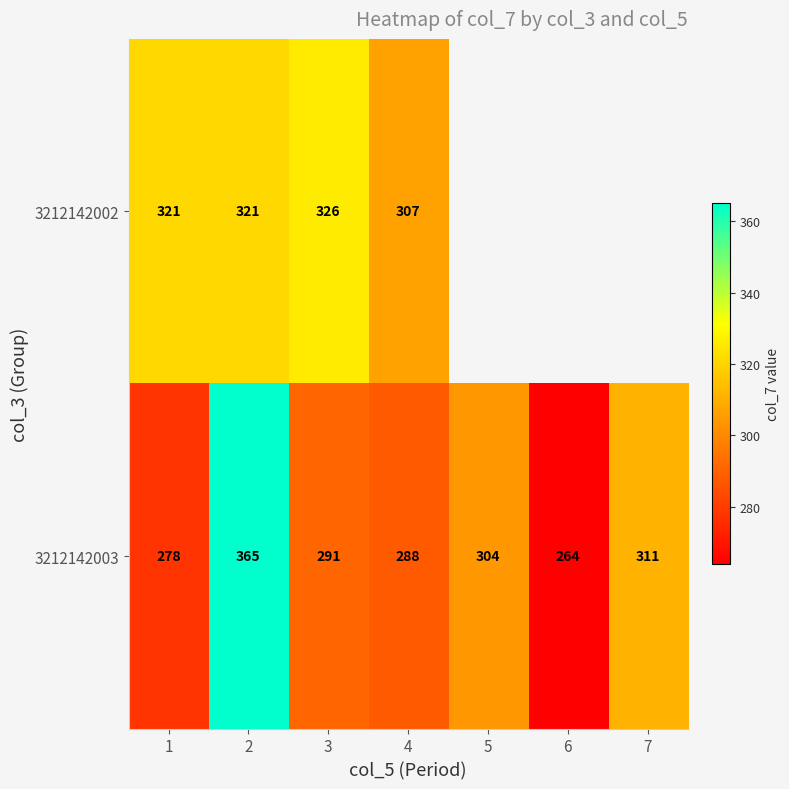

How many series are shown in this chart?

2